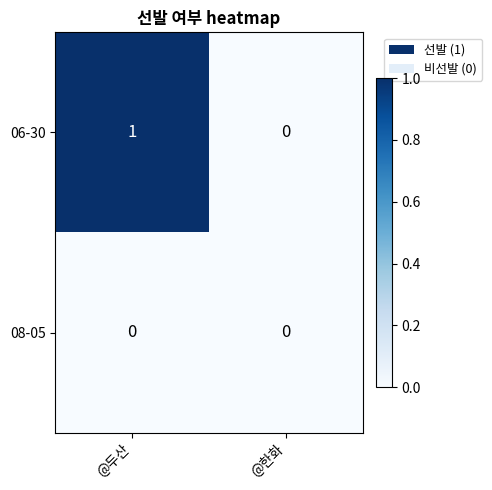

Reading left to right, what are all the values shown in this chart?

06-30: @두산=1	@한화=0
08-05: @두산=0	@한화=0